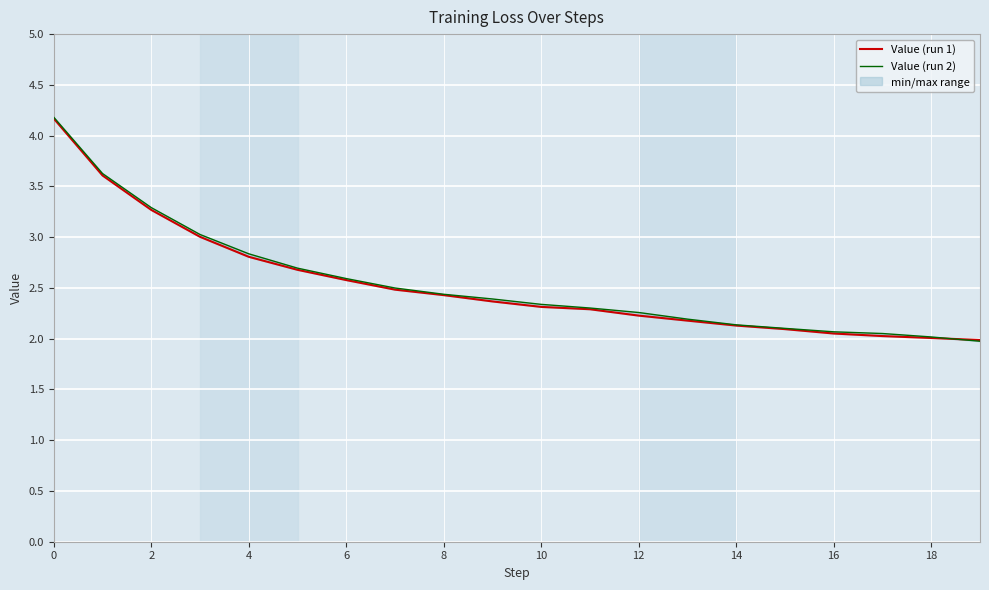

What is the greatest value displayed?

4.2